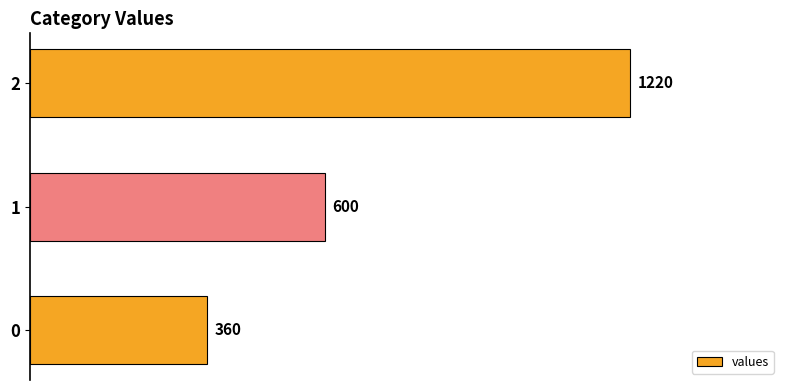

Rank the categories by value from highest to lowest.

2, 1, 0